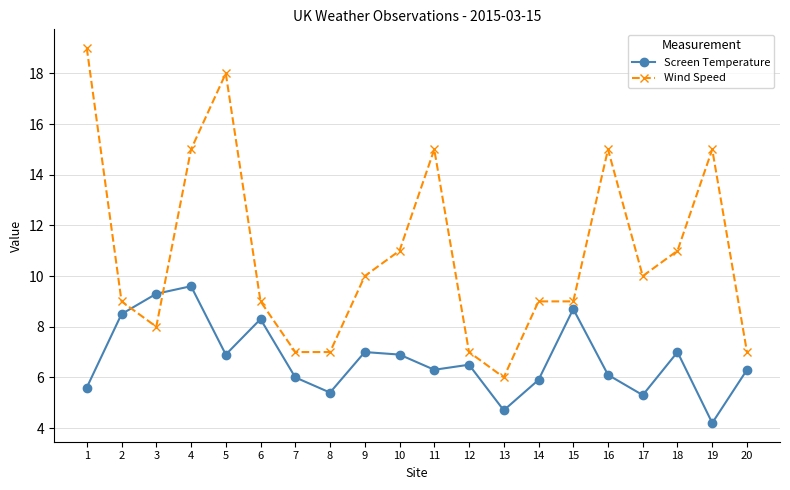

What is the sum of all Screen Temperature values?

134.5